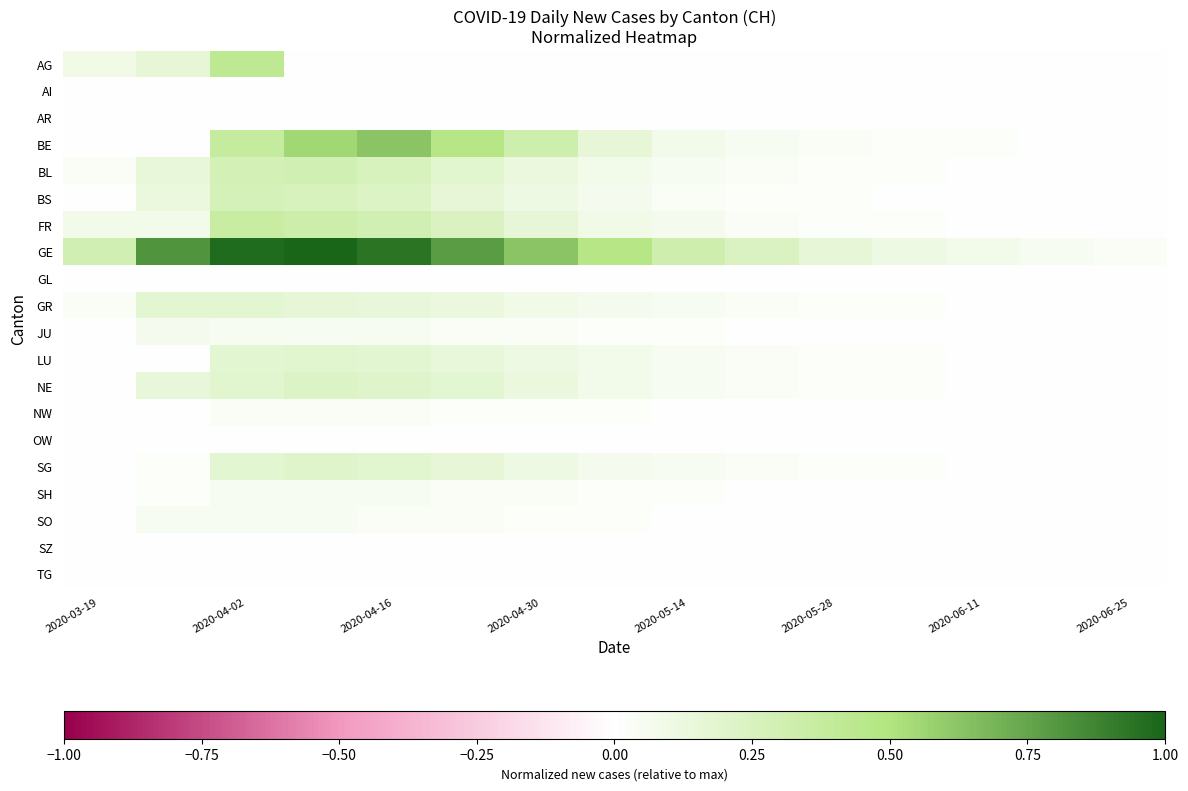

How many distinct data groups are displayed?

20